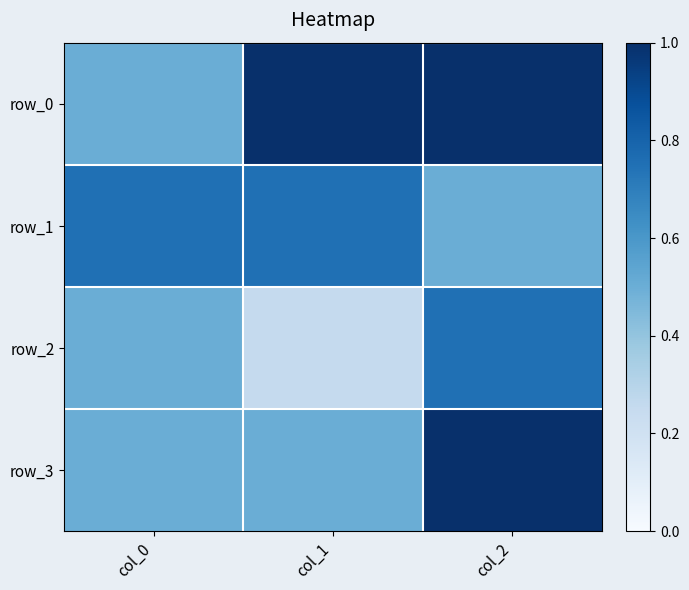

True or false: row_2 has a value of 0.2 at col_2.

False